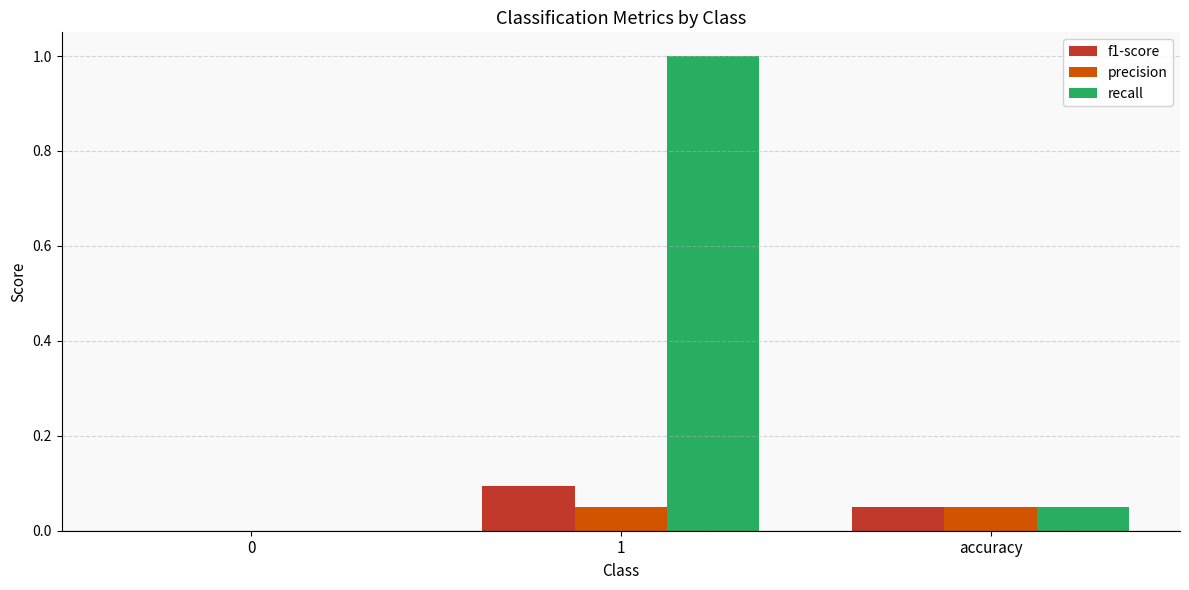

Are the bars grouped side by side (vs. stacked)?

Yes